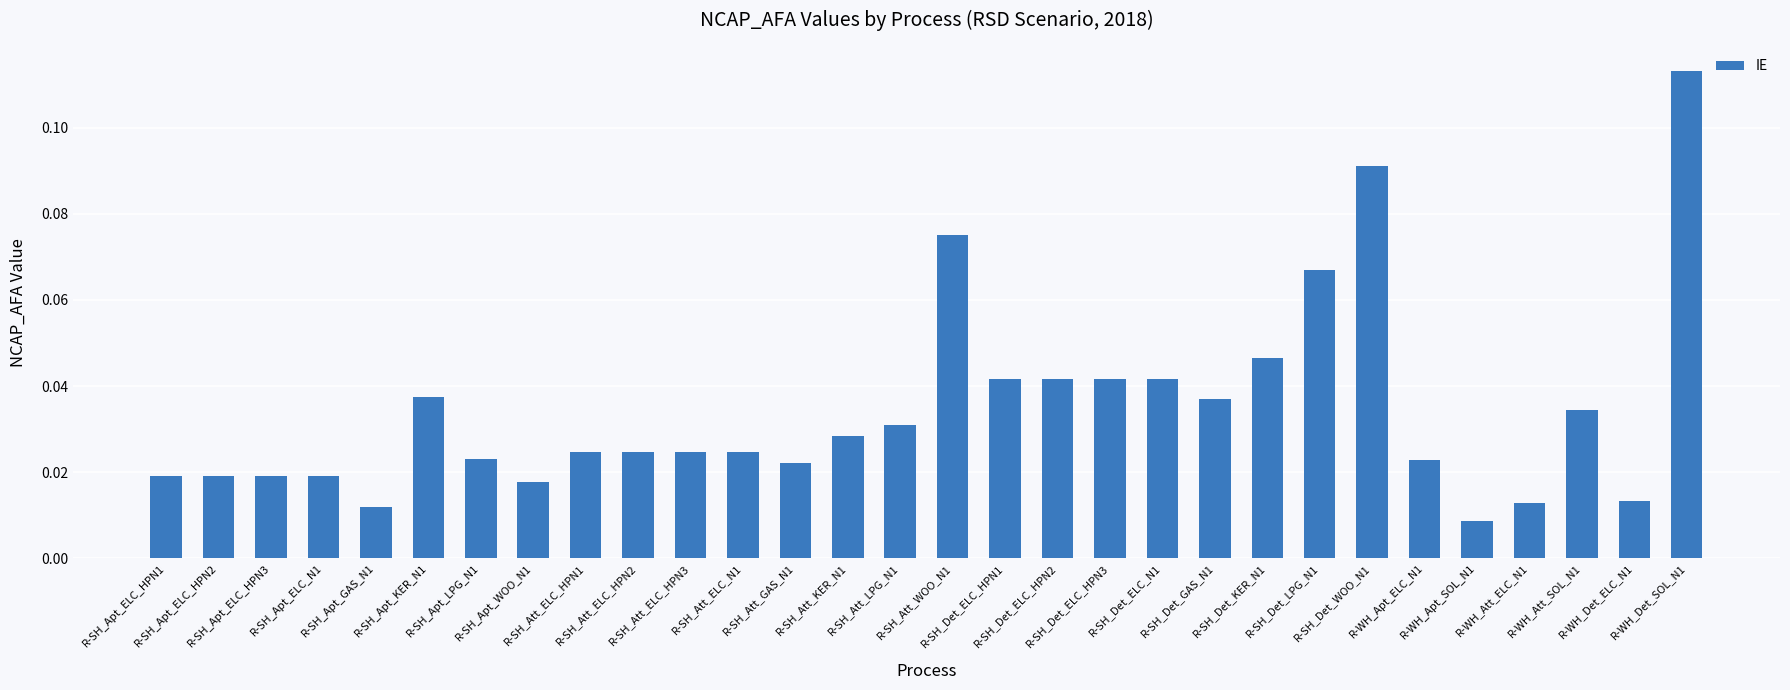

What is the sum of all values?

1.0